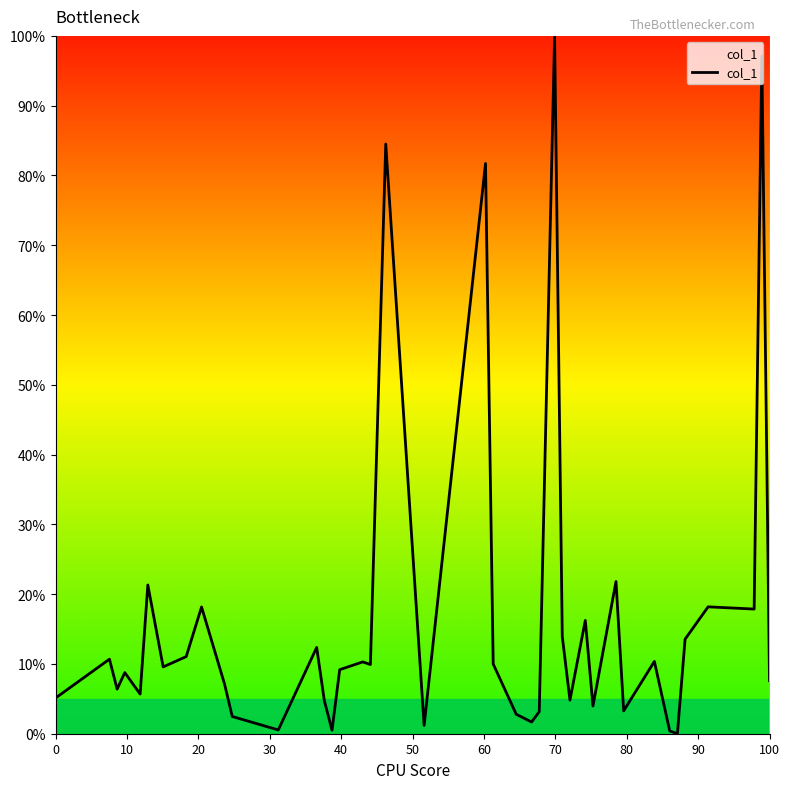

What is the greatest value displayed?

100.0